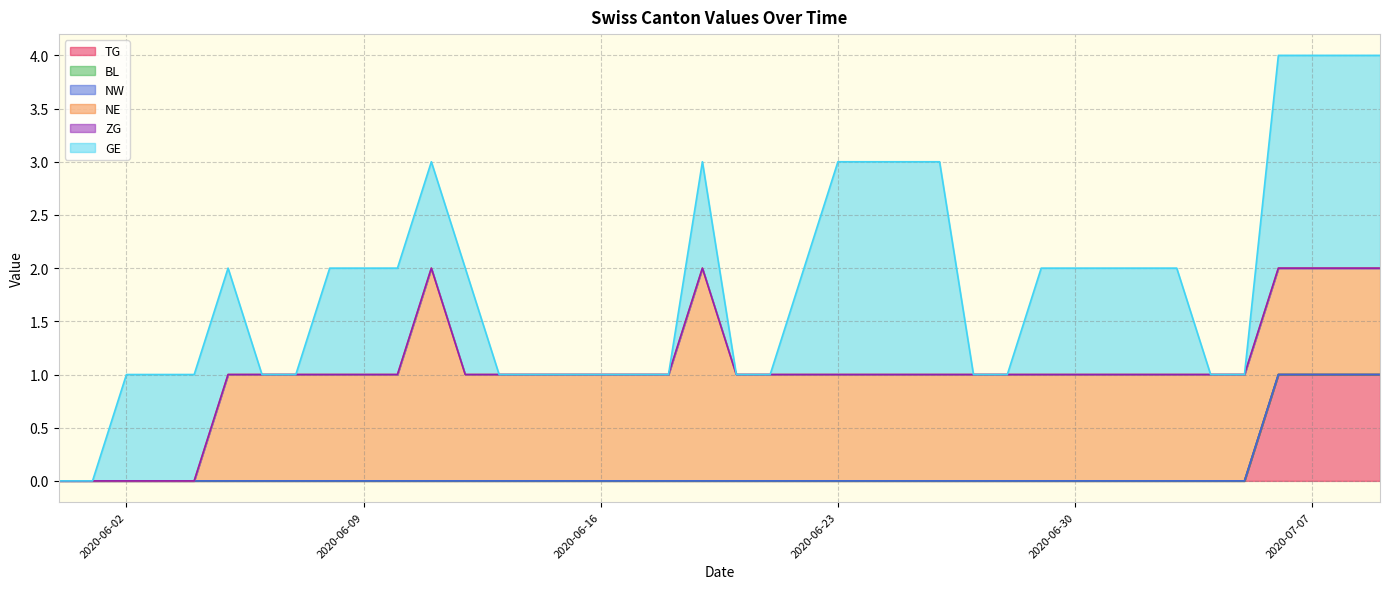

List the series in order of their peak value, lowest first.

BL, NW, ZG, TG, NE, GE